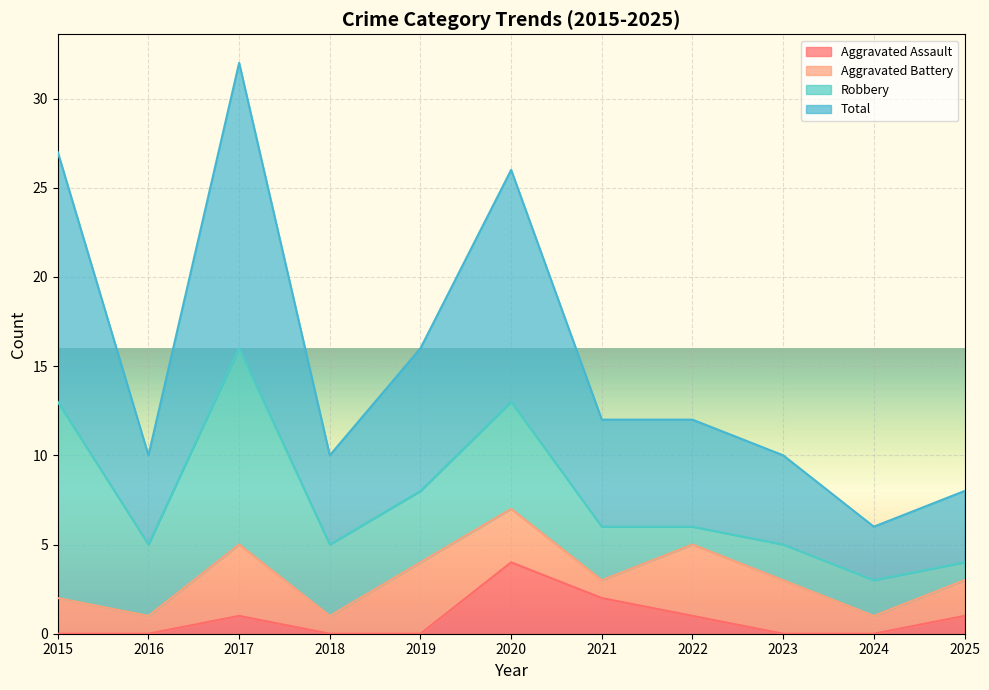

What is the sum of all Total values?

169